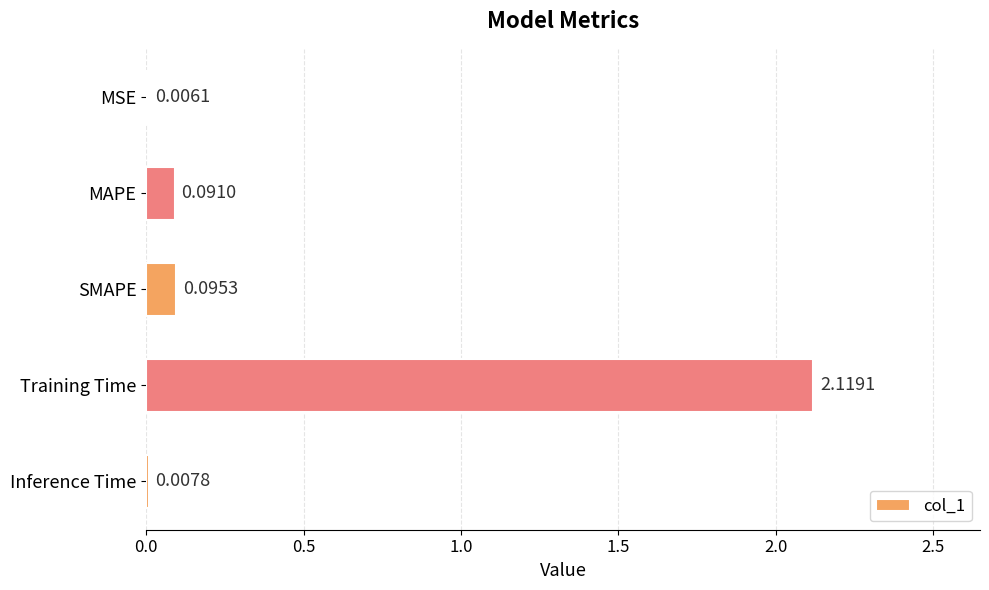

Where is the data nearest to the value 1?

SMAPE